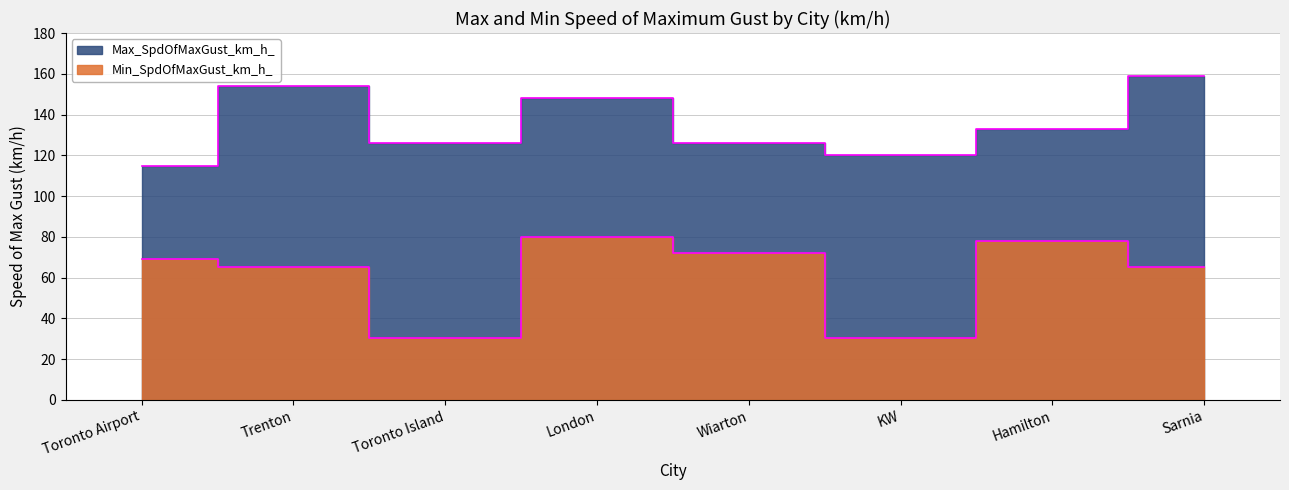

Reading left to right, transcribe all the data shown in this chart.

Max_SpdOfMaxGust_km_h_: 115.0	154.0	126.0	148.0	126.0	120.0	133.0	159.0
Min_SpdOfMaxGust_km_h_: 69.0	65.0	30.5	80.0	72.0	30.5	78.0	65.0